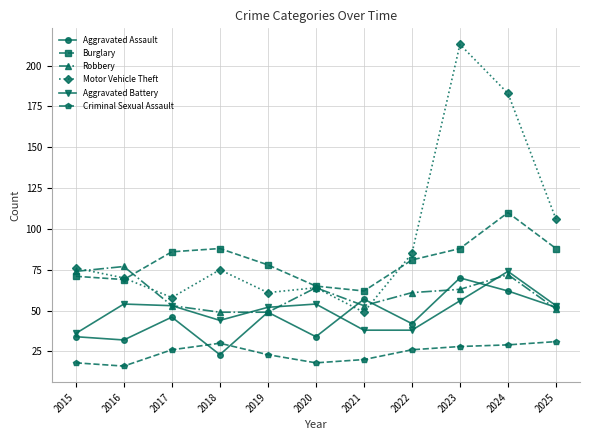

At which category does Burglary reach its first local valley?

2016